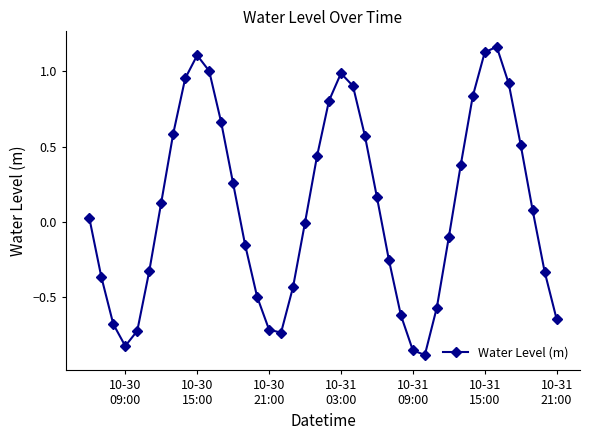

How many interior local peaks (higher than both neighbors) does the data have?

3